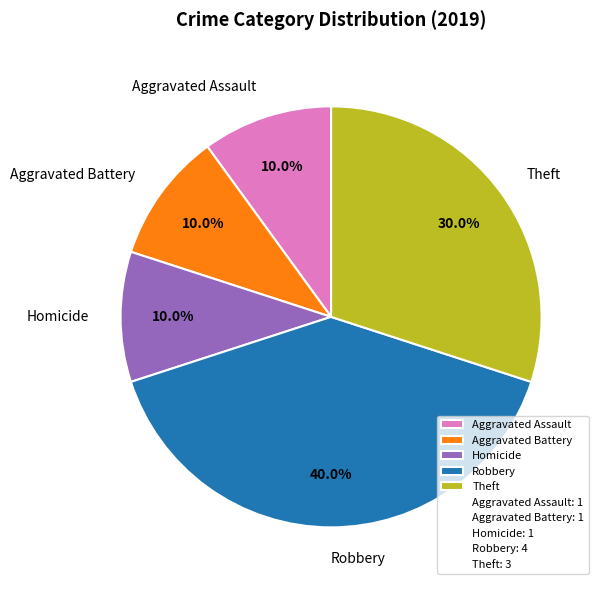

Count the number of slices in the pie.

5